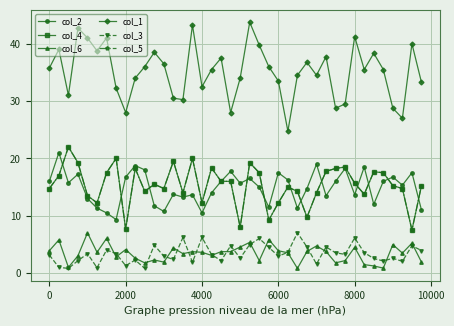

Reading left to right, what are all the values shown in this chart?

col_2: 16.0	21.0	15.8	17.2	13.0	11.3	10.5	9.3	16.8	18.8	18.0	11.8	10.8	13.8	13.2	13.7	10.5	14.0	16.0	17.8	15.7	16.5	15.0	11.5	17.5	16.2	11.3	14.8	19.0	13.5	16.0	18.2	13.7	18.5	12.0	16.0	16.8	15.3	17.5	11.0
col_4: 14.8	17.0	22.0	19.2	13.5	12.2	17.5	20.0	7.7	18.2	14.2	15.5	14.8	19.5	14.0	20.0	12.2	18.3	16.0	16.0	8.0	19.2	17.5	9.2	12.2	15.0	14.2	9.8	14.0	17.8	18.2	18.5	15.7	13.8	17.7	17.5	15.2	14.8	7.5	15.2
col_6: 3.9	5.8	1.0	3.0	7.0	3.6	6.1	2.8	4.1	2.6	1.8	2.3	1.9	4.4	3.4	3.7	3.6	3.1	3.7	3.7	4.5	5.4	2.2	5.8	3.9	3.5	0.8	3.8	4.7	3.8	1.8	2.2	4.5	1.5	1.2	0.9	5.0	3.5	5.2	1.9
col_1: 35.8	39.0	31.0	42.8	41.0	38.8	41.0	32.2	28.0	34.0	36.0	38.5	36.5	30.5	30.2	43.2	32.5	35.5	37.5	28.0	34.0	43.8	39.8	36.0	33.5	24.8	34.5	36.8	34.5	37.8	28.8	29.5	41.2	35.5	38.3	35.5	28.8	27.0	40.0	33.2
col_3: 3.2	1.0	0.8	2.2	3.4	0.9	4.0	3.4	1.3	2.3	0.8	4.9	3.0	2.4	6.2	1.9	6.2	3.2	2.2	4.8	2.6	5.0	6.0	4.5	3.0	3.6	7.0	4.5	1.6	4.6	3.5	3.3	6.1	3.6	2.5	2.1	2.6	2.0	4.8	3.9
col_5: 14.8	17.0	22.0	19.2	13.5	12.2	17.5	20.0	7.7	18.2	14.2	15.5	14.8	19.5	14.0	20.0	12.2	18.3	16.0	16.0	8.0	19.2	17.5	9.2	12.2	15.0	14.2	9.8	14.0	17.8	18.2	18.5	15.7	13.8	17.7	17.5	15.2	14.8	7.5	15.2